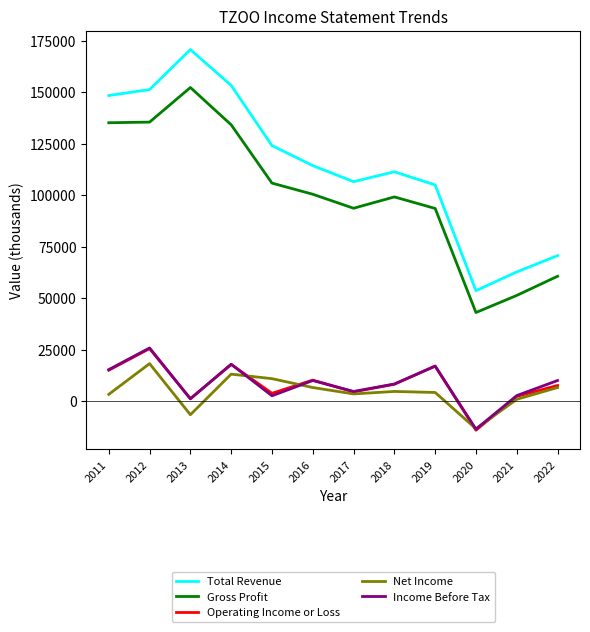

What is the difference between the maximum and minimum values in the Income Before Tax series?

39400